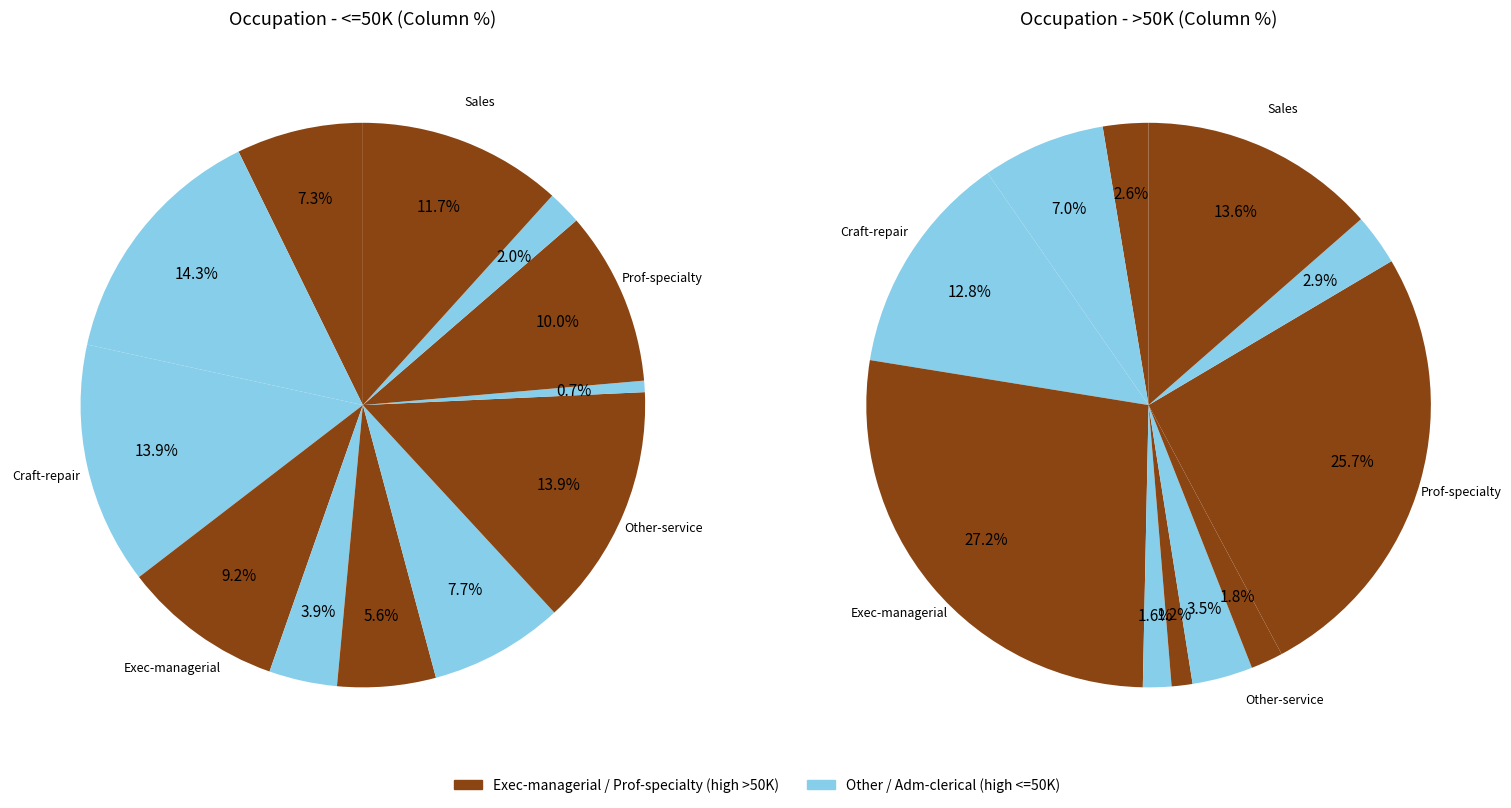

Is there any slice that represents more than half of the pie?

No